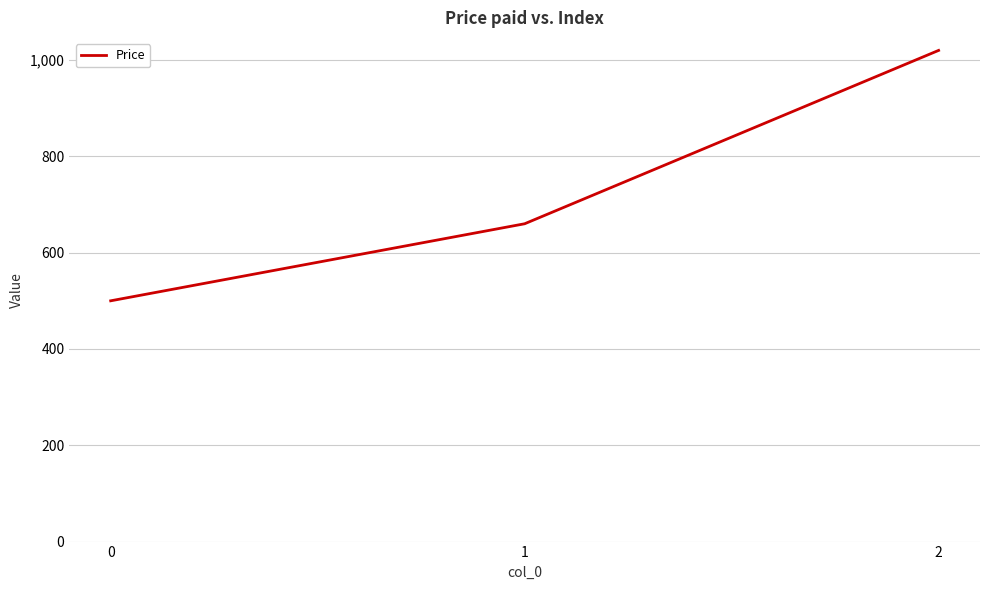

Reading left to right, extract all data points from this chart.

0=500	1=660	2=1020